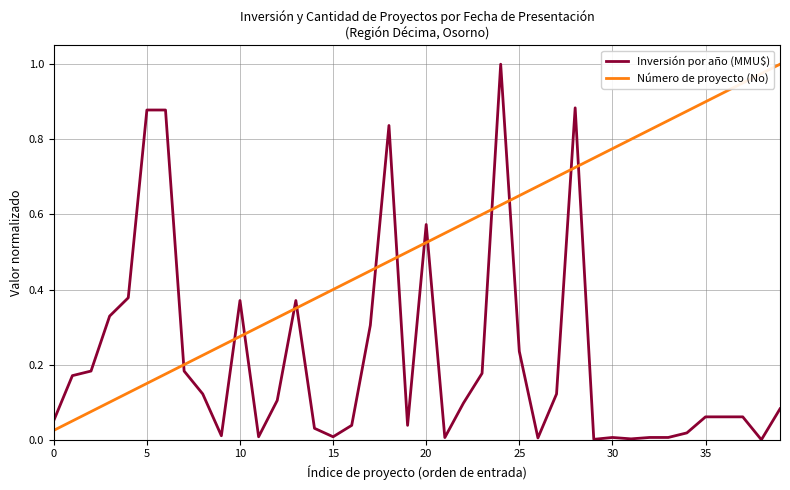

Which series has the largest total across all categories?

Número de proyecto (No)